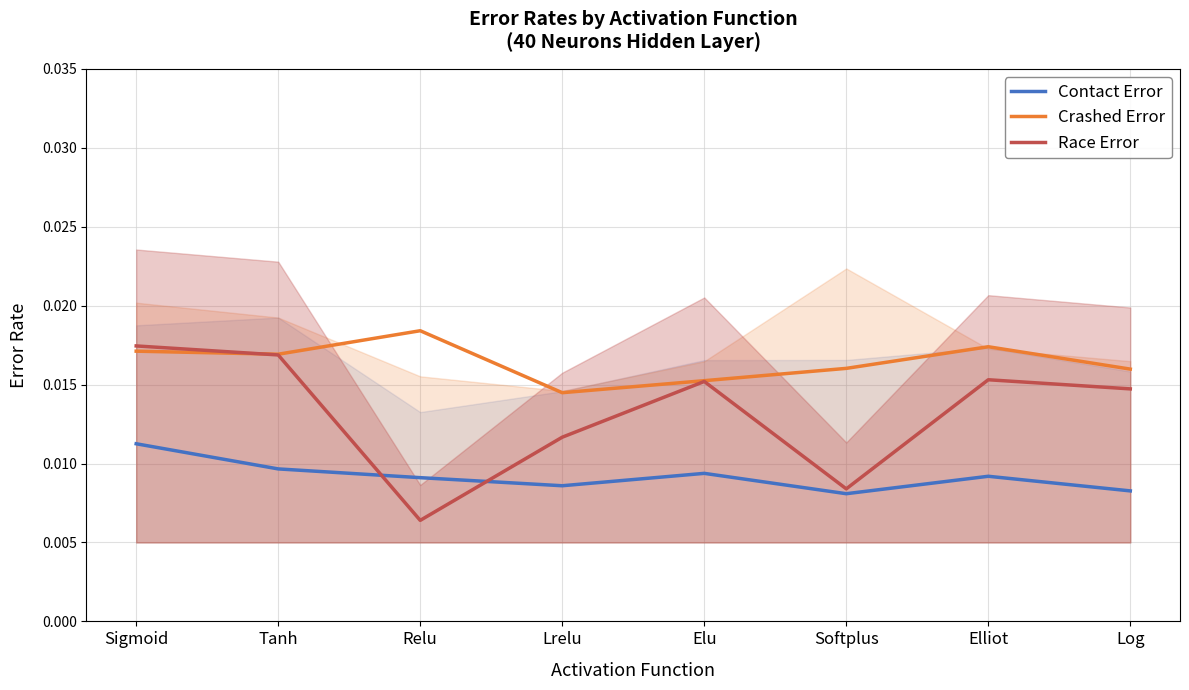

Count the number of categories in the chart.

8